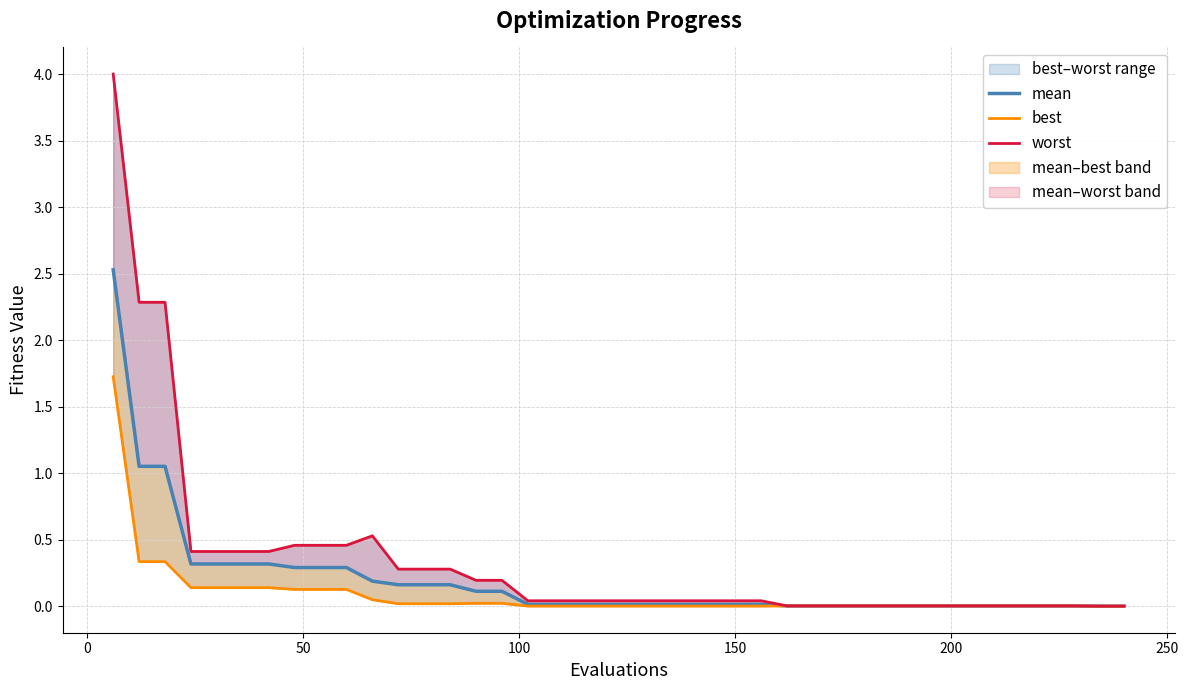

True or false: best and mean cross at least once.

False